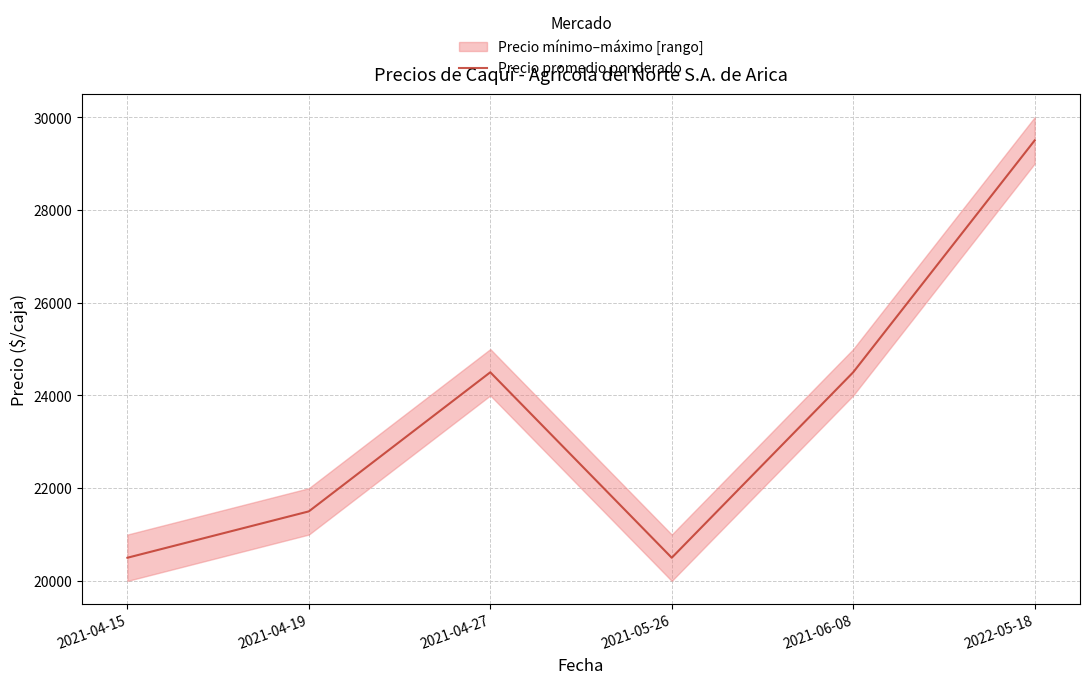

How many interior local peaks (higher than both neighbors) does the data have?

1